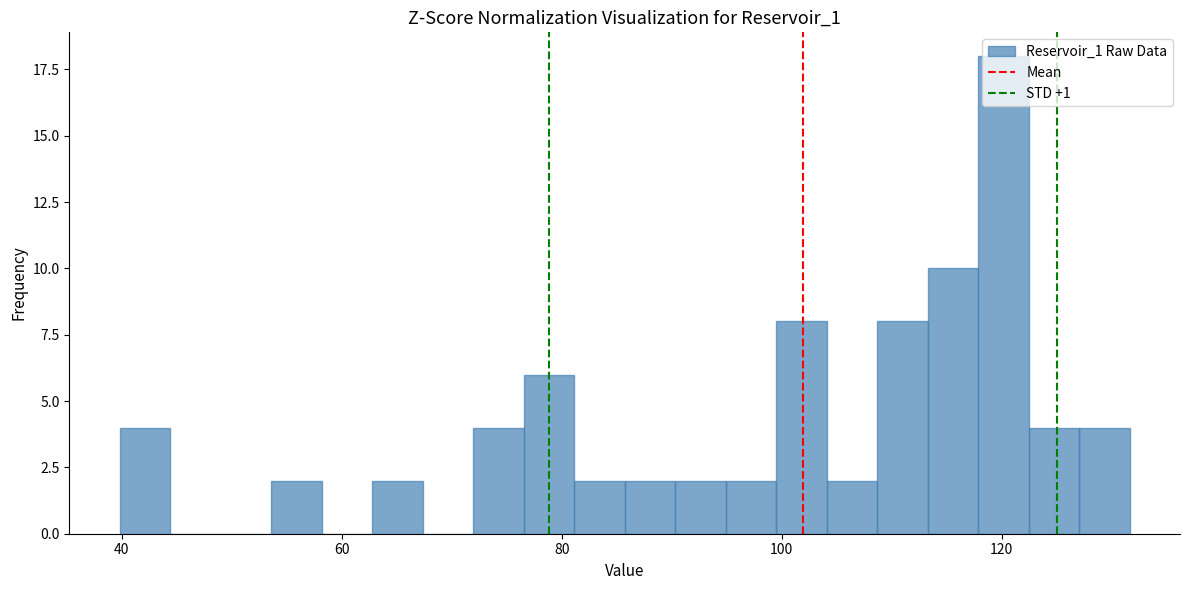

Around what value on the x-axis is the tallest bar? Give the approximate position of its centre, as read against the axis.

120